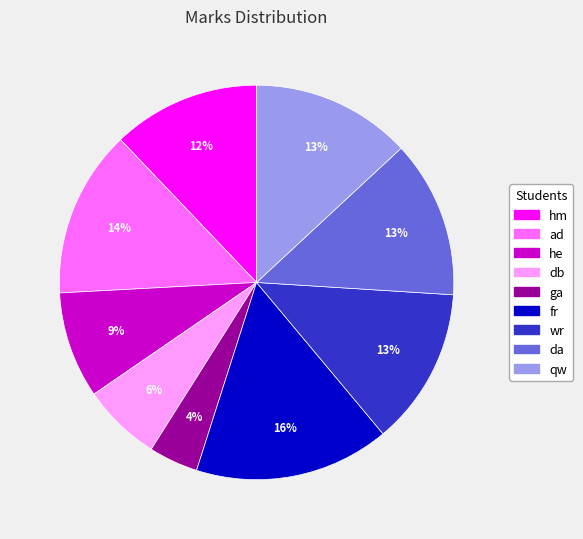

To the nearest percent, what portion does ad represent?

14%